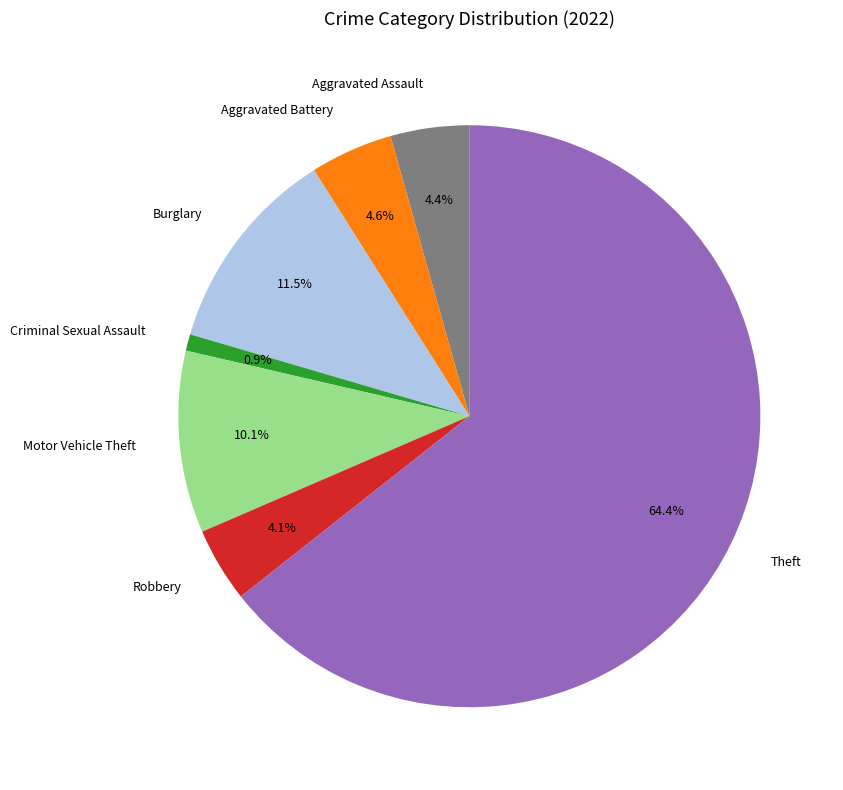

Approximately how many times larger is the value at Motor Vehicle Theft compared to Burglary?

0.9